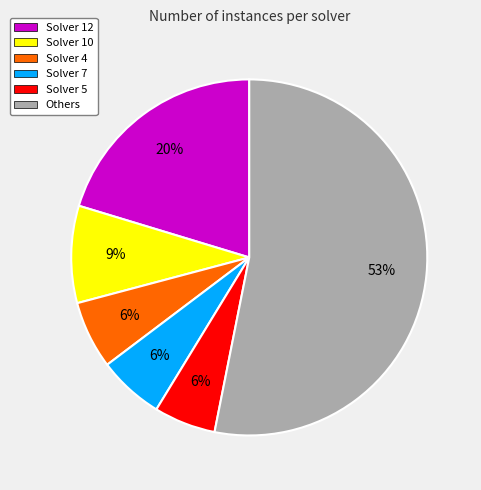

How many segments does this pie chart have?

6